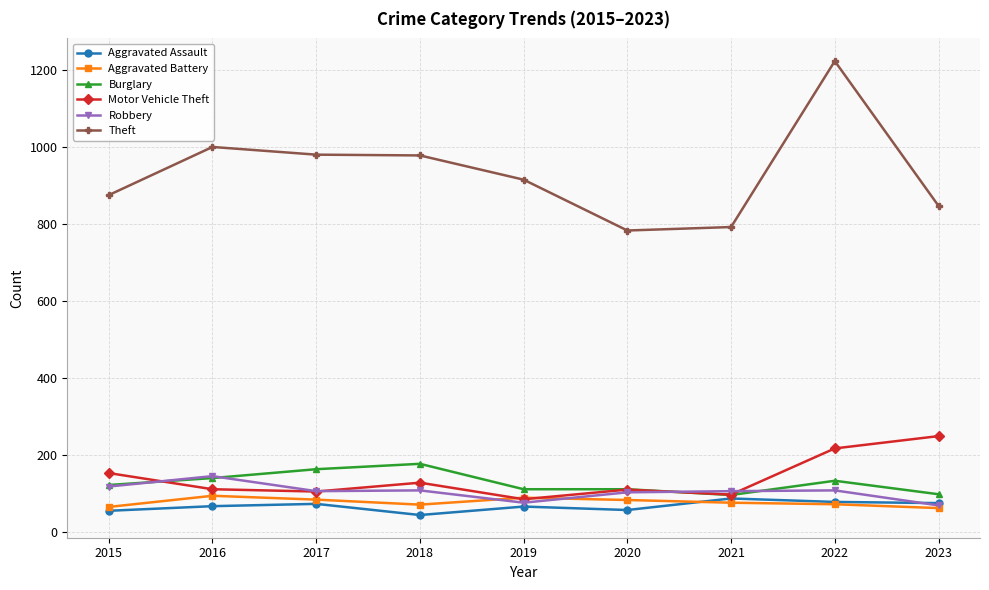

What is the sum of all Aggravated Battery values?

687